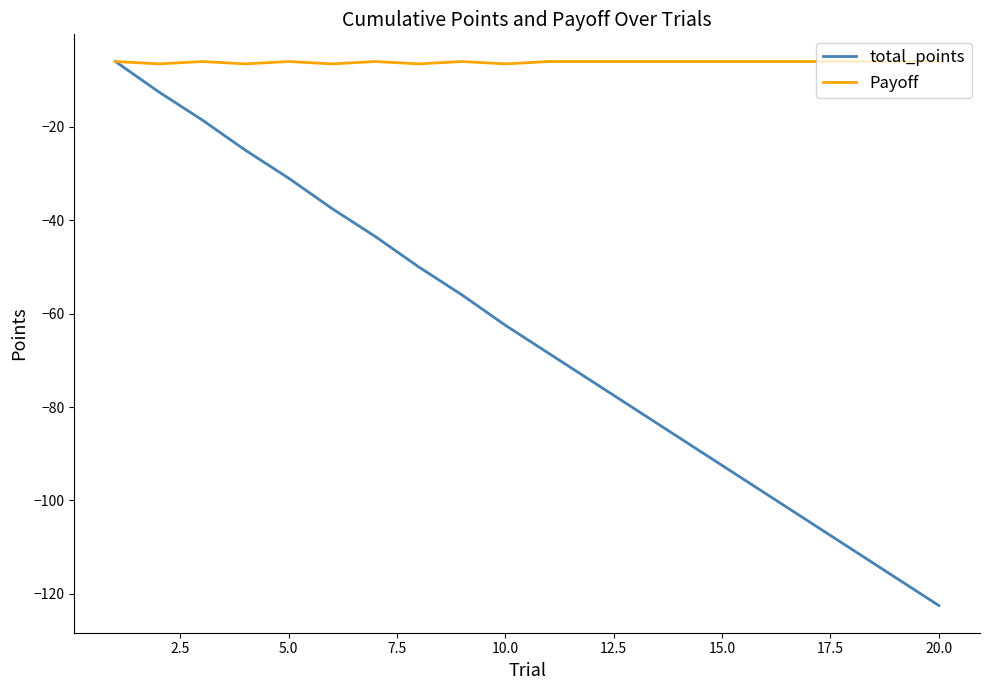

What is the minimum value shown in the chart?

-122.5